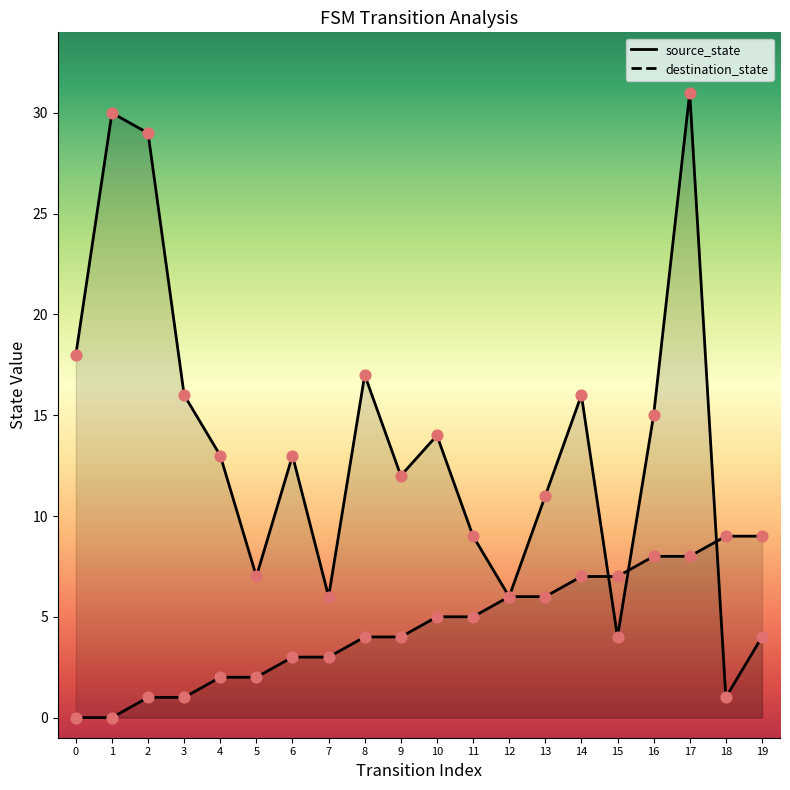

At which category is the sum across all series the highest?

17